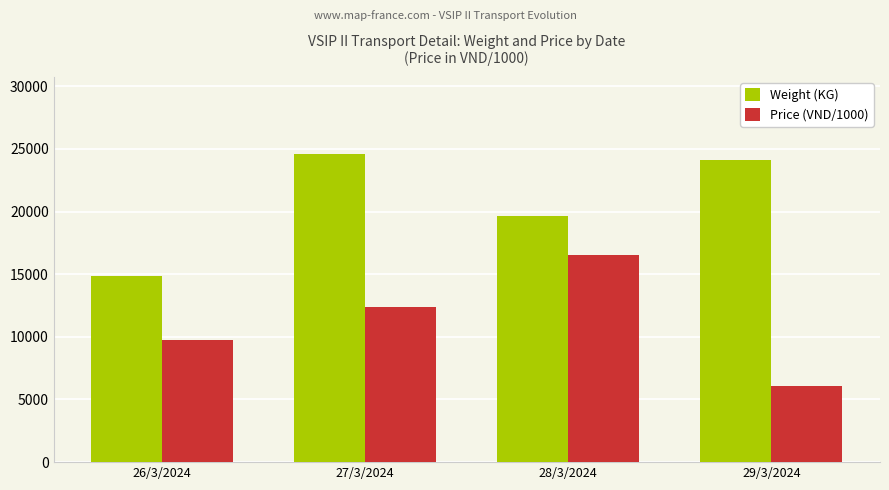

How many data points in Weight (KG) are less than 24134?

2